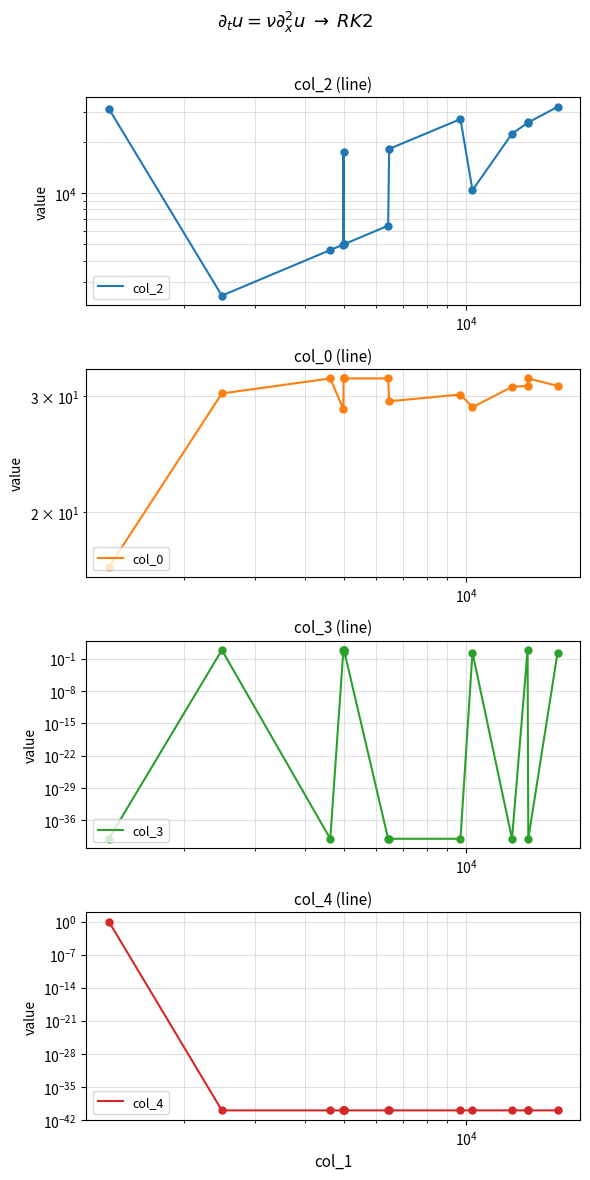

In col_3, how many points are lower than both neighbors (excluding endpoints)?

3